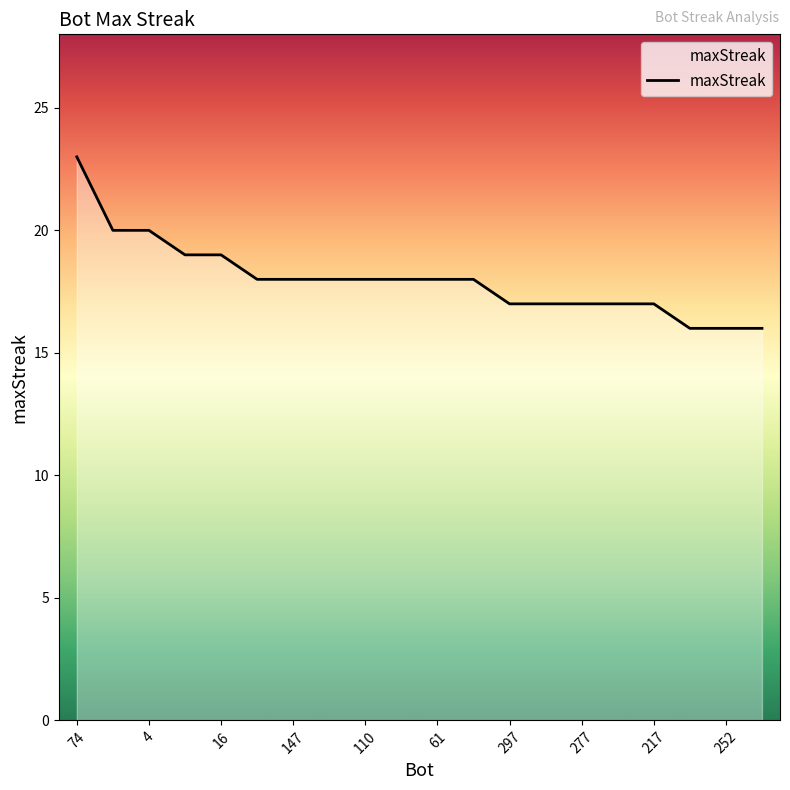

What is the minimum value shown in the chart?

16